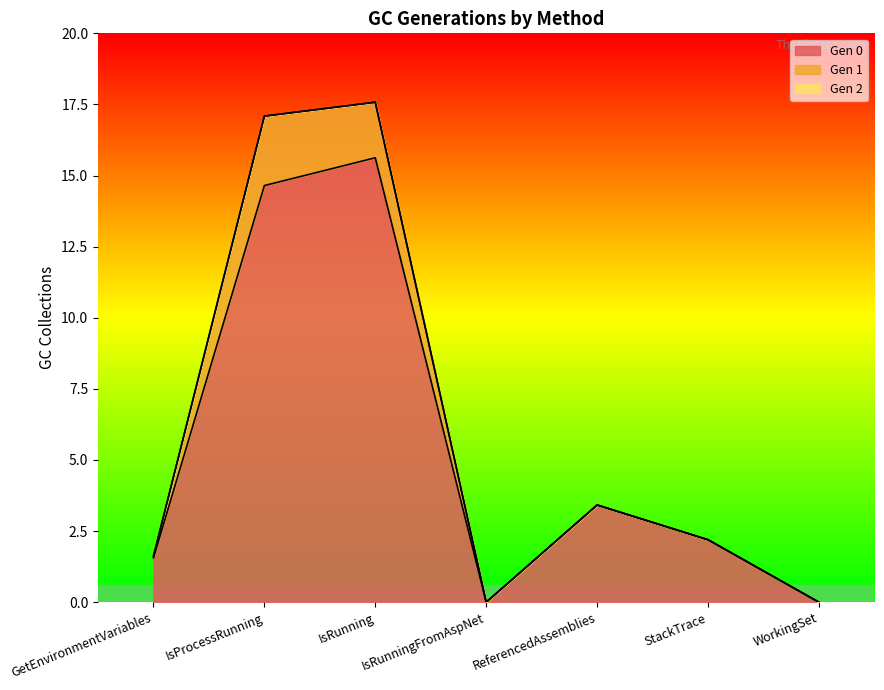

Reading right to left, transcribe all the data shown in this chart.

Gen 0: WorkingSet=0.0	StackTrace=2.2	ReferencedAssemblies=3.4	IsRunningFromAspNet=0.0	IsRunning=15.6	IsProcessRunning=14.6	GetEnvironmentVariables=1.6
Gen 1: WorkingSet=0.0	StackTrace=0.0	ReferencedAssemblies=0.0	IsRunningFromAspNet=0.0	IsRunning=2.0	IsProcessRunning=2.4	GetEnvironmentVariables=0.1
Gen 2: WorkingSet=0.0	StackTrace=0.0	ReferencedAssemblies=0.0	IsRunningFromAspNet=0.0	IsRunning=0.0	IsProcessRunning=0.0	GetEnvironmentVariables=0.0